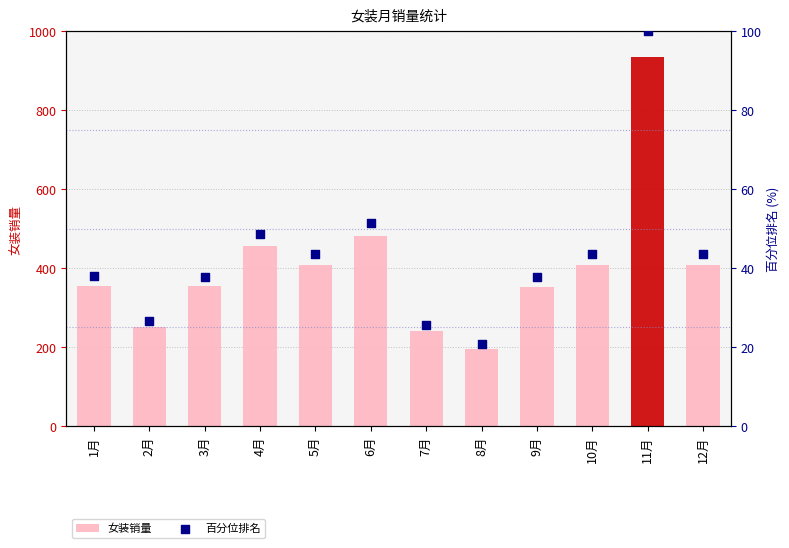

Which series reaches the minimum Y coordinate?

百分位排名